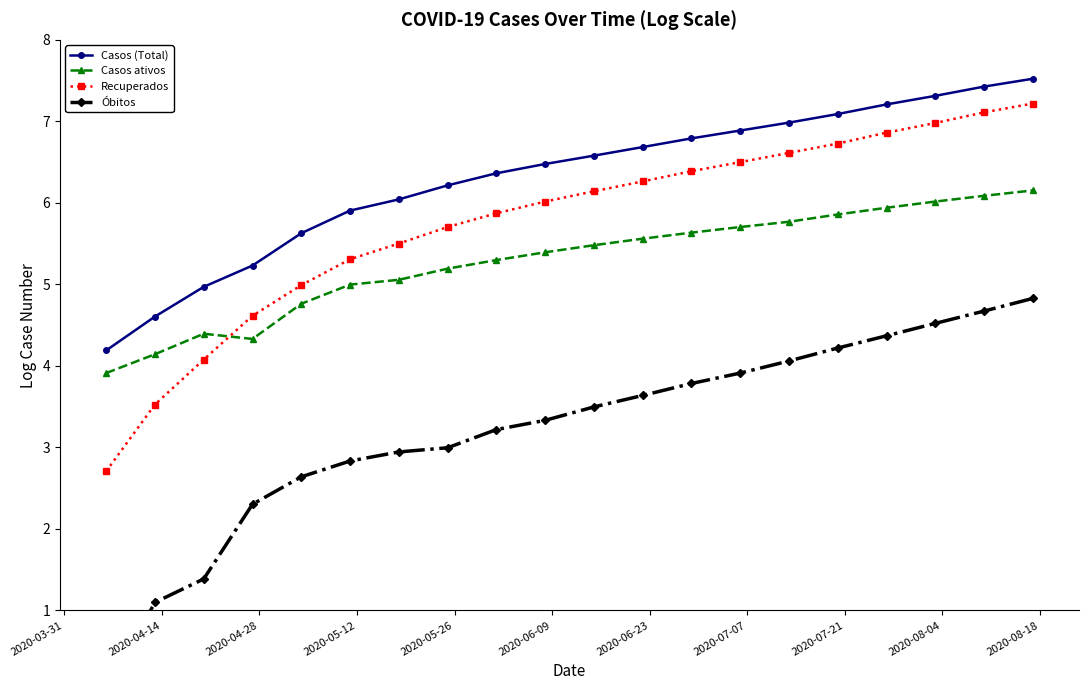

True or false: Recuperados and Casos (Total) intersect in this chart.

False